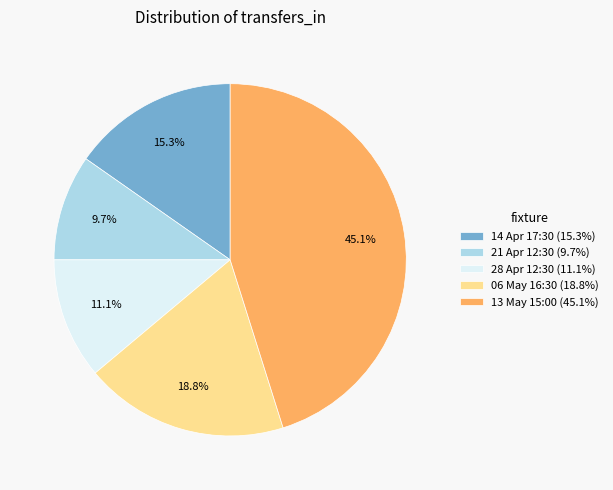

To the nearest percent, what is the difference between the largest and smallest slice percentages?

35%